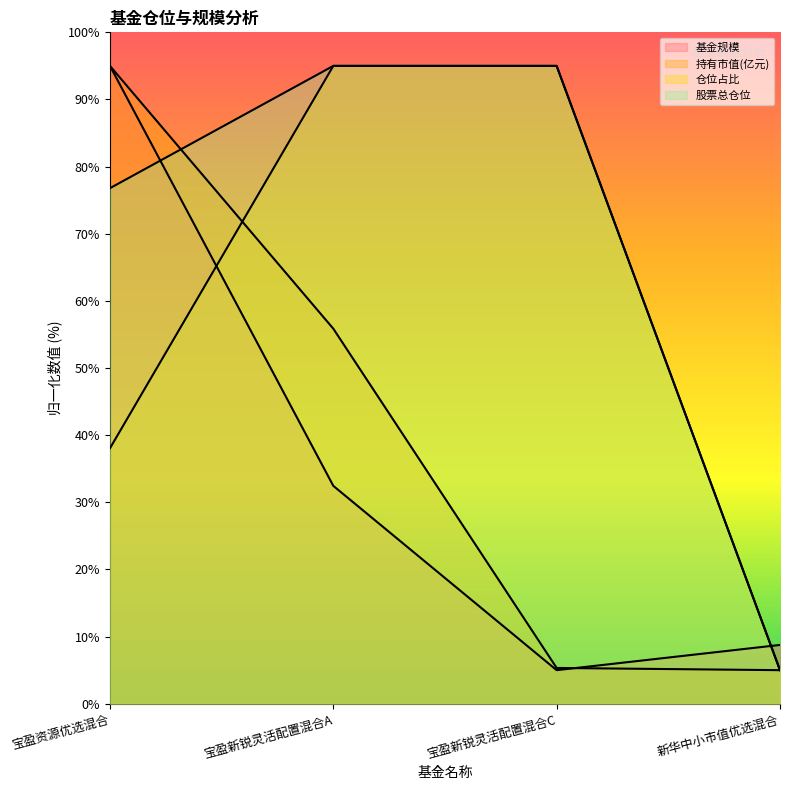

What is the approximate value of 持有市值(亿元) at 宝盈新锐灵活配置混合C?

5.3